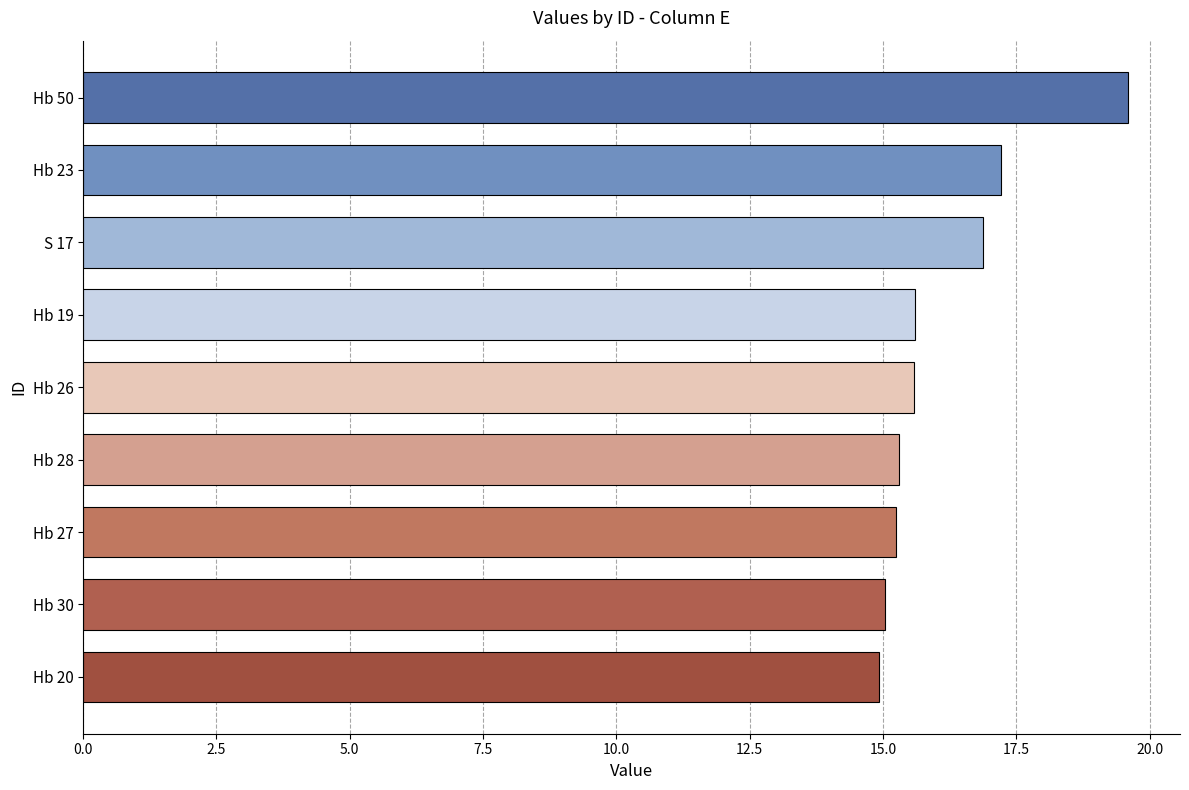

What is the value of the 8th bar from the top?

15.0